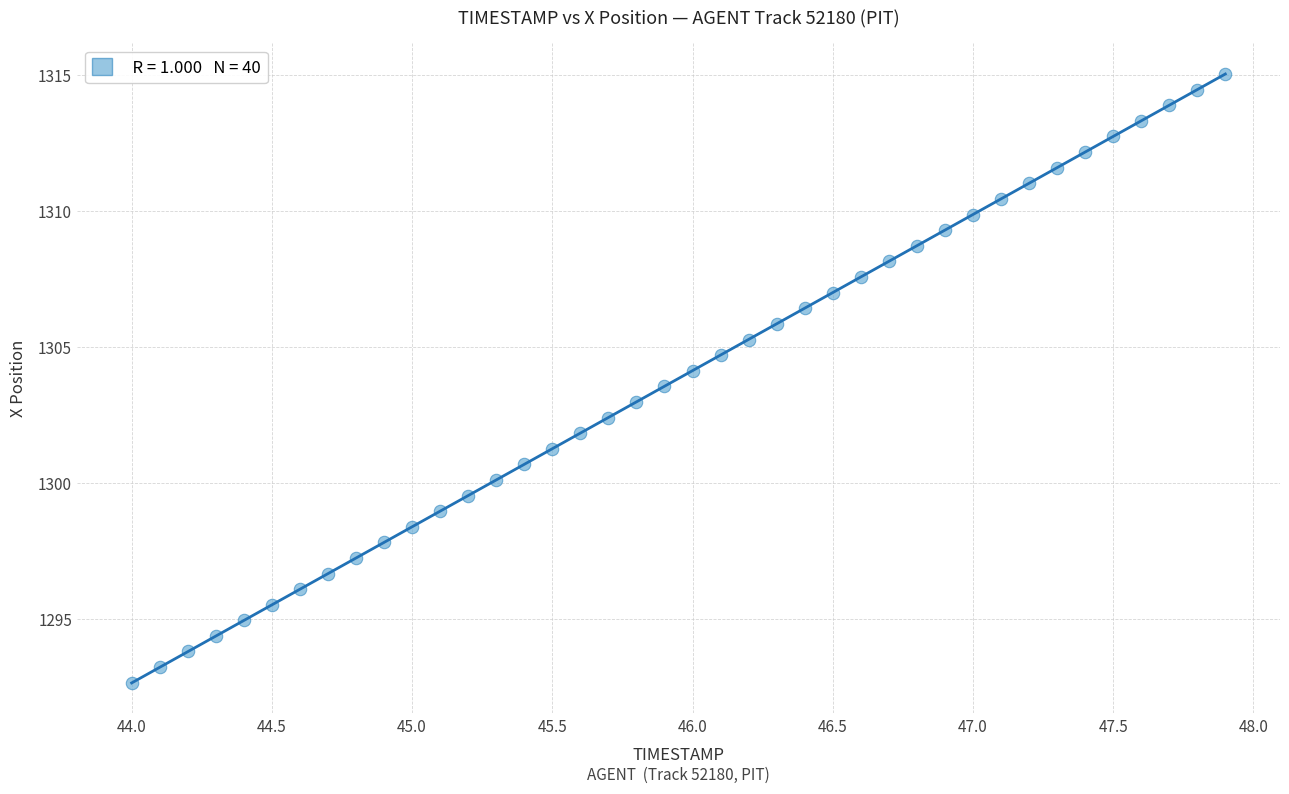

What is the range of X values (max minus min)?

3.9